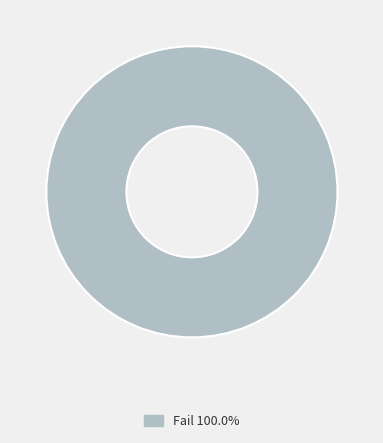

Does Fail 100.0% account for over 50% of the chart?

Yes